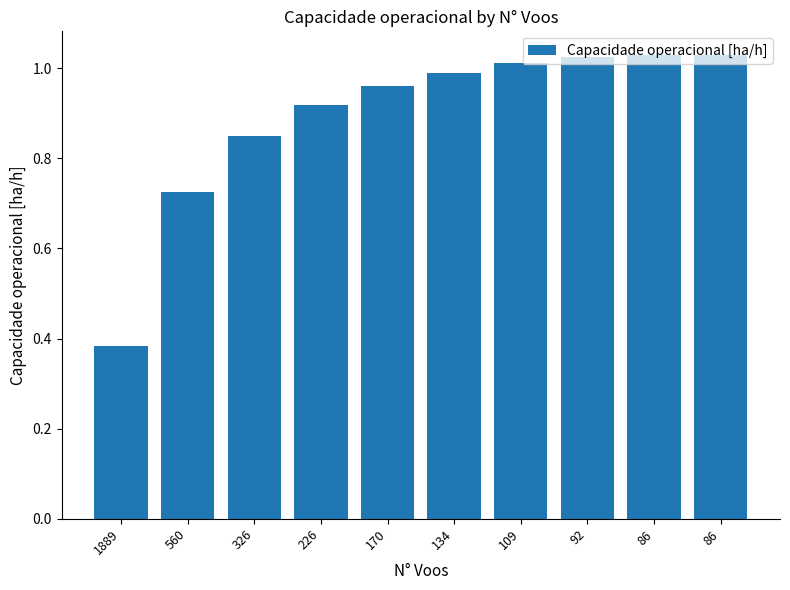

How many bars are there in total?

10